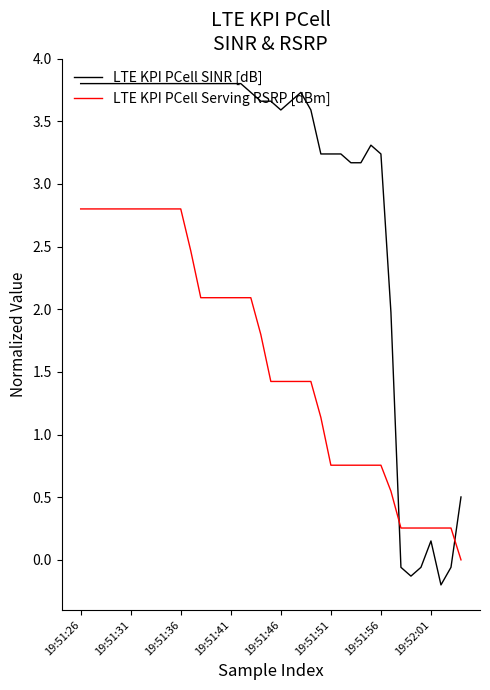

What is the difference between the maximum and minimum values in the LTE KPI PCell SINR [dB] series?

4.0